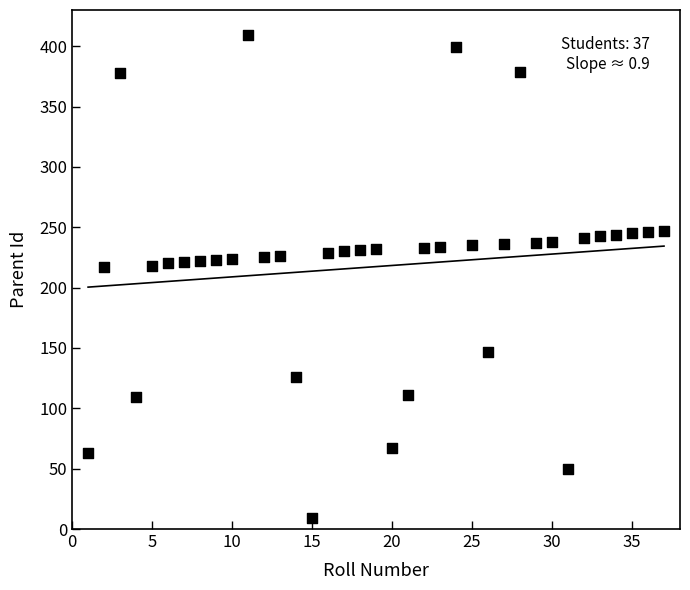

What is the range of X values (max minus min)?

36